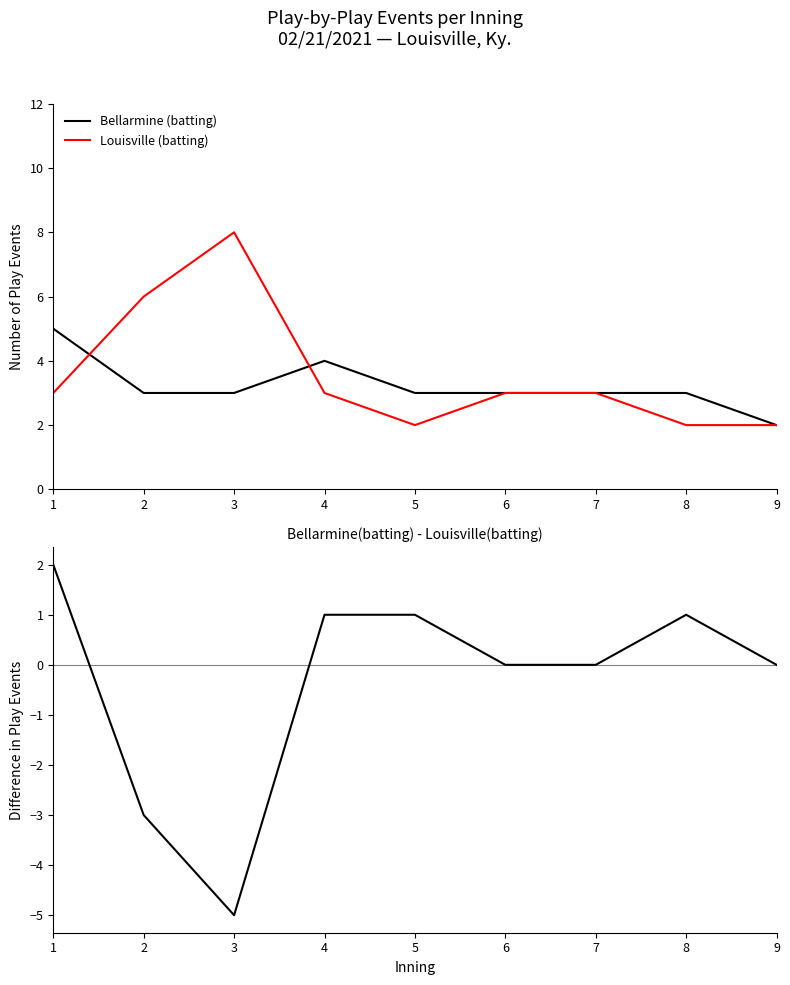

The value of Bellarmine (batting) at 7 is 3. True or false?

True